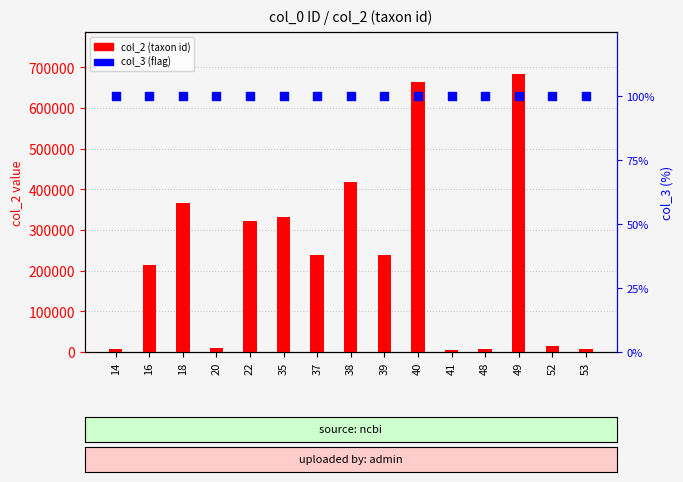

Which series contains the highest Y value?

col_2 (taxon id)